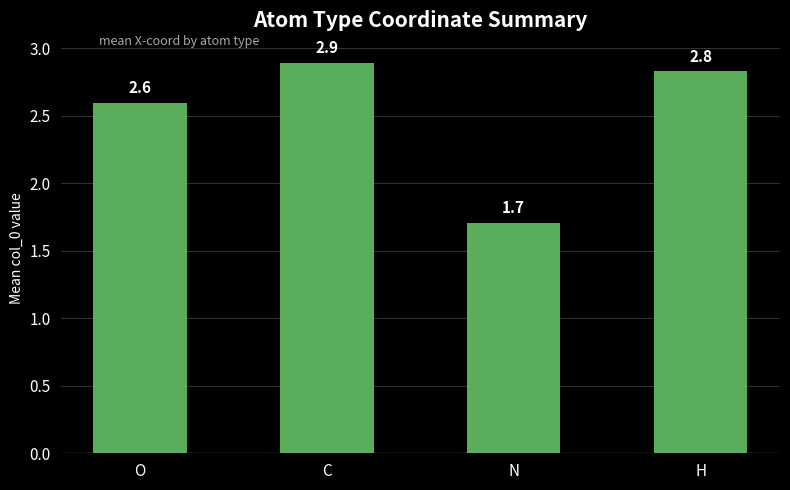

What is the change in value from C to H?

-0.1